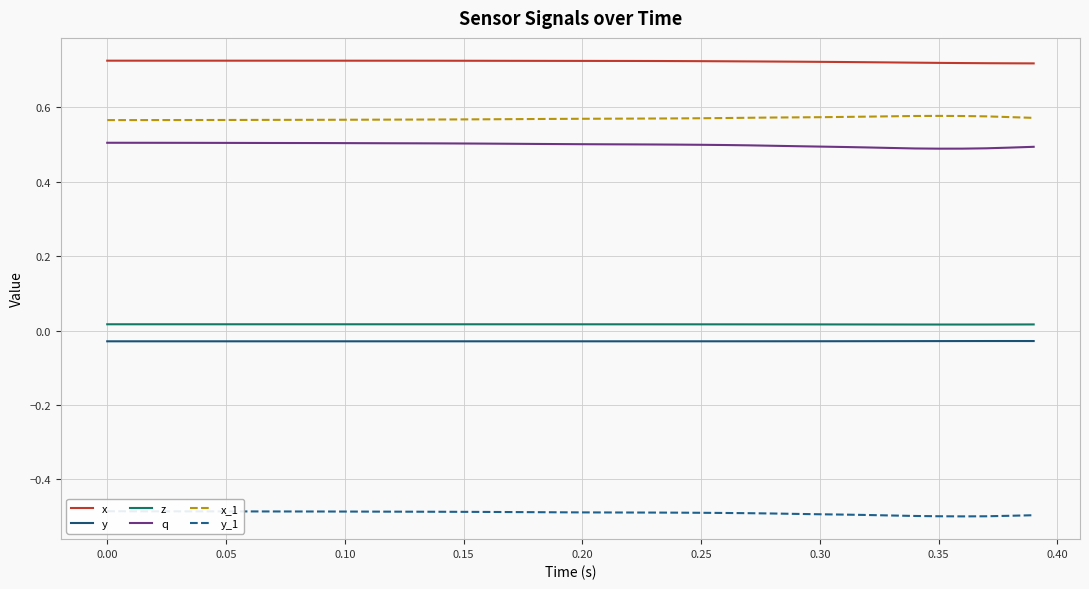

True or false: y and q intersect in this chart.

False